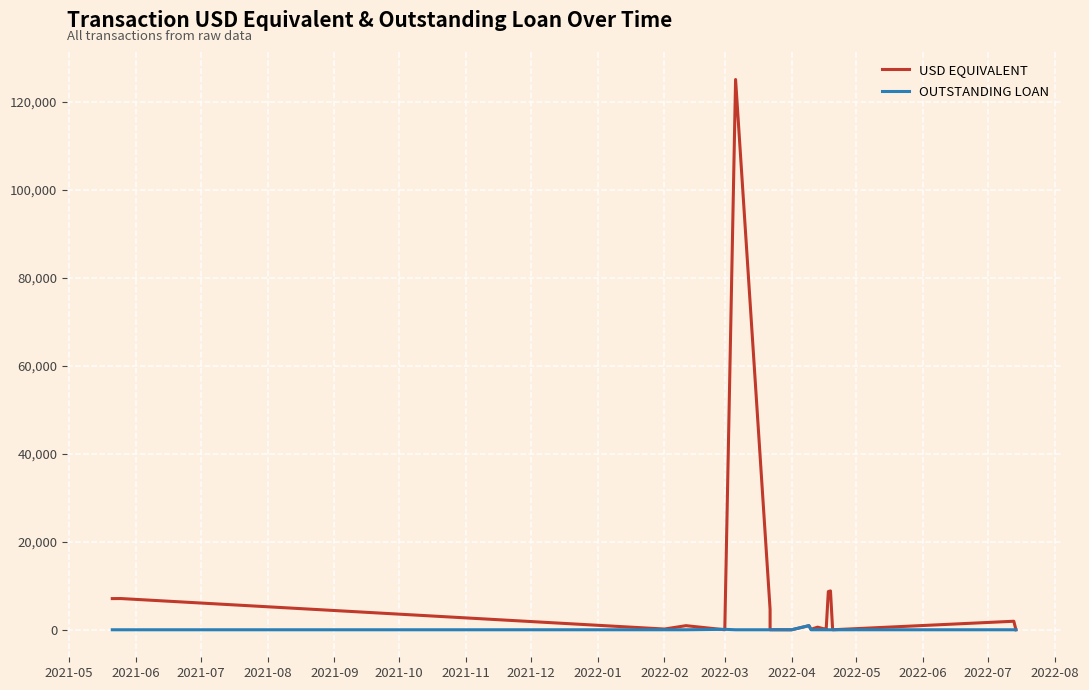

Reading left to right, list all the values displayed in this chart.

USD Equivalent: 7079.3	7093.0	166.2	930.6	0.4	80.3	125000.6	4641.2	4639.4	7.6	1.3	930.6	100.0	595.6	69.9	70.5	69.8	70.5	8673.1	8827.8	1.1	1936.9	2.0
Outstanding Loan: 0.0	0.0	0.0	0.0	100.0	100.0	0.0	0.0	0.0	0.0	1.3	930.6	0.0	0.0	0.0	0.0	0.0	0.0	0.0	0.0	0.0	0.0	0.0